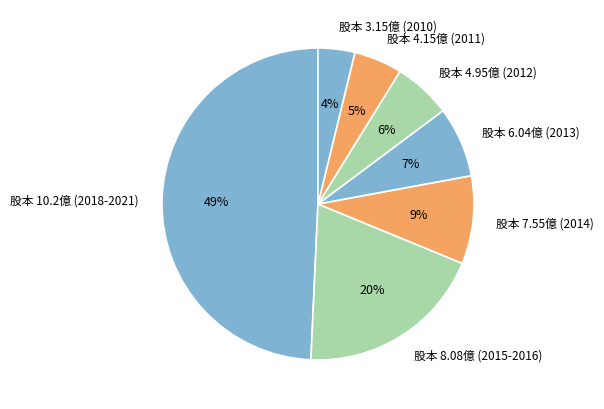

Which category has the biggest portion of the pie?

股本 10.2億 (2018-2021)